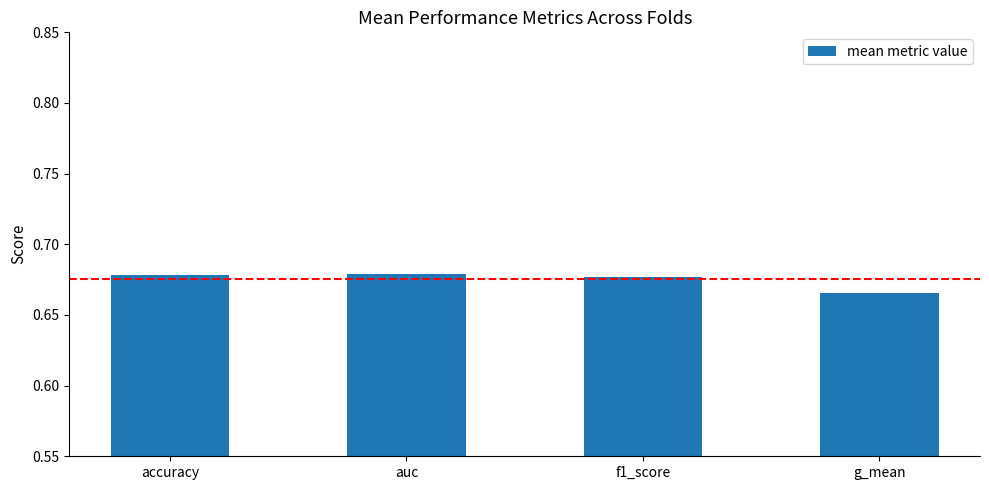

Where is the data nearest to the value 0?

g_mean